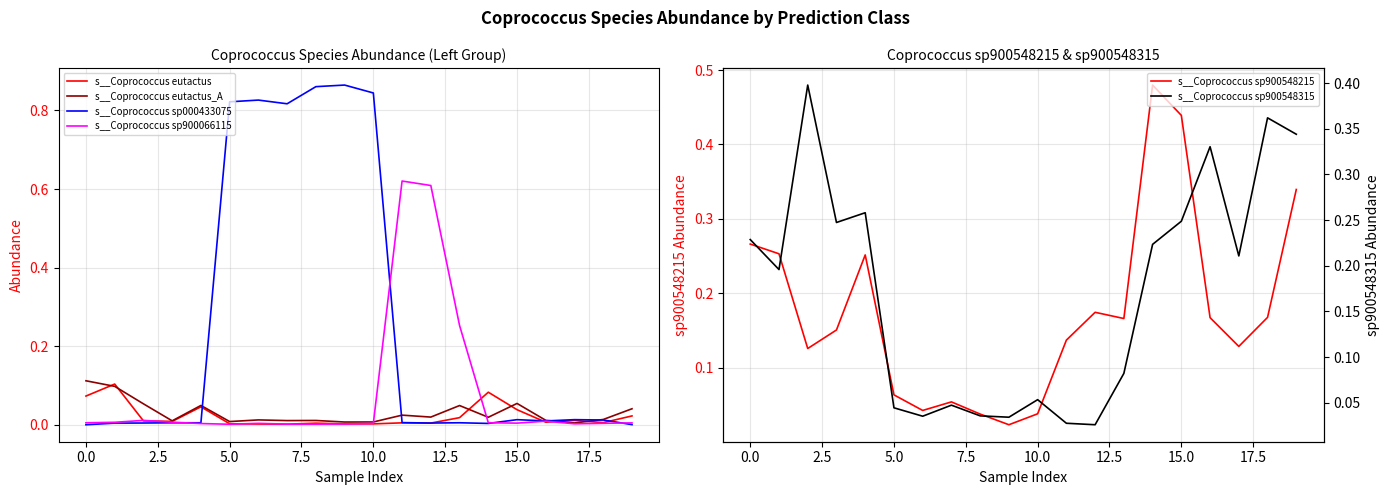

In s__Coprococcus sp900548215, how many points are lower than both neighbors (excluding endpoints)?

5